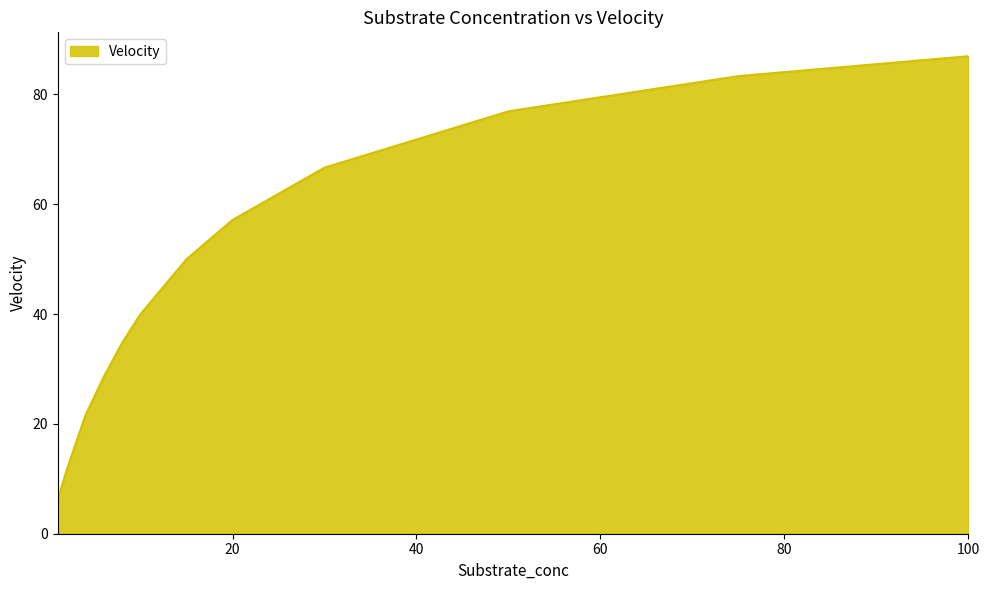

What is the difference between the maximum and minimum values?

80.7